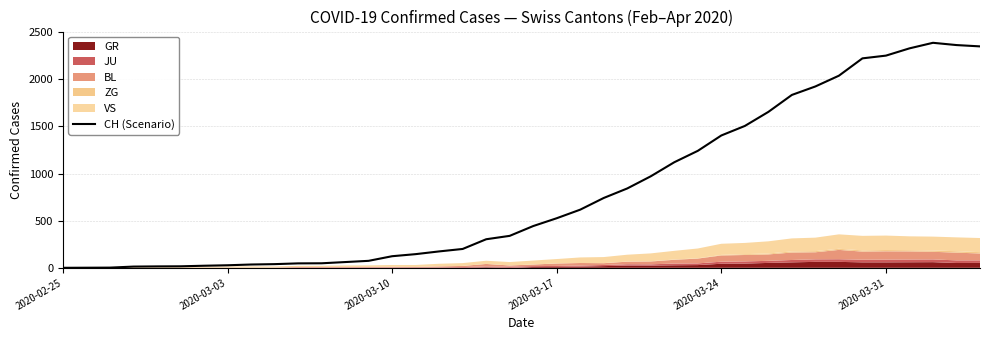

What is the average value?

811